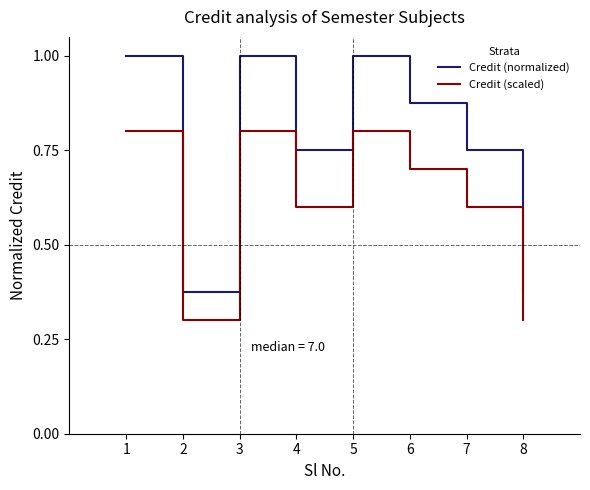

In Credit (scaled), how many points are lower than both neighbors (excluding endpoints)?

2